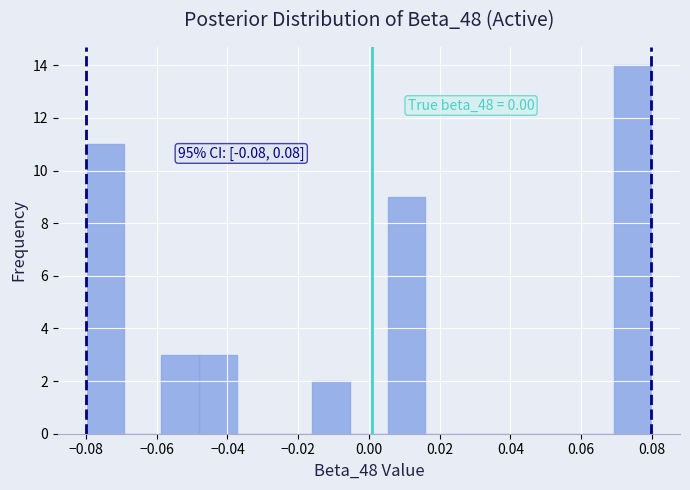

Which range on the x-axis has the tallest bar?

0.070 to 0.080